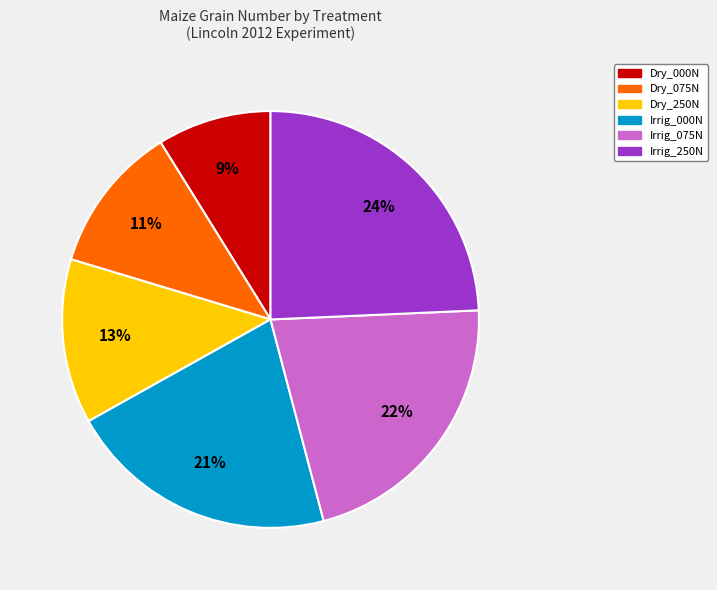

To the nearest percent, what is the combined percentage of Irrig_000N and Dry_250N?

34%